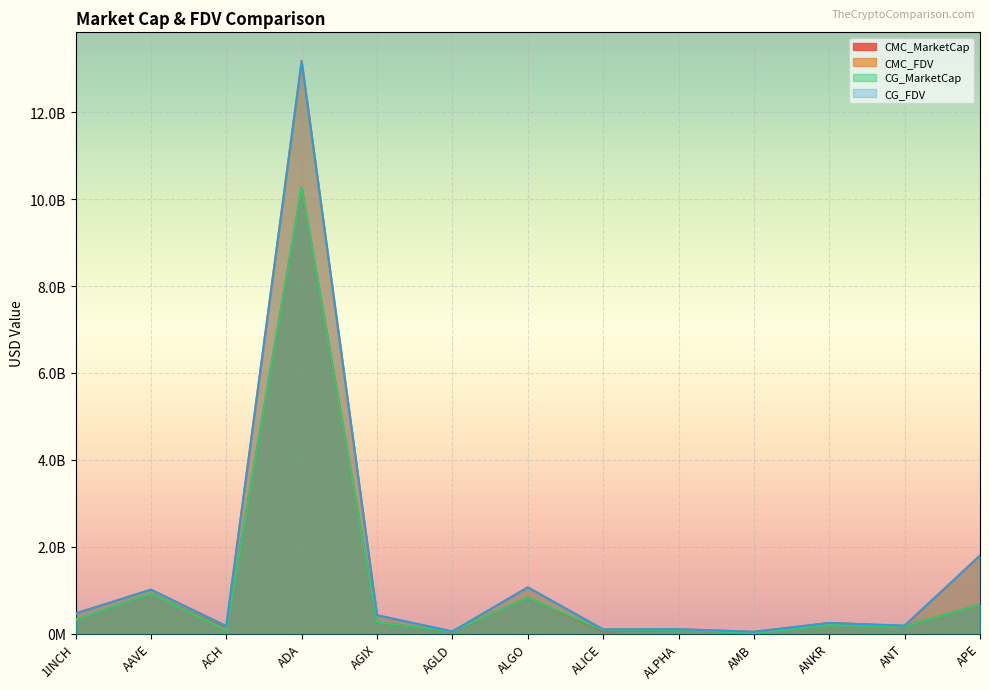

How many data points in CMC_MarketCap are above 242333850?

7